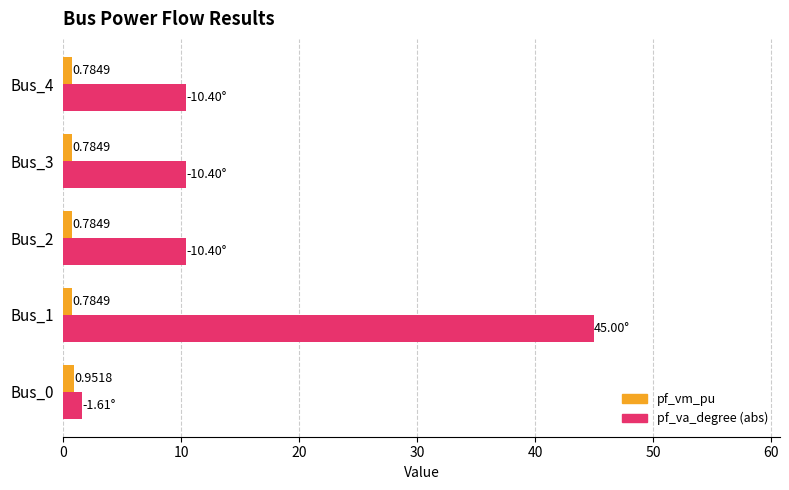

Which series has the largest range (max minus min)?

pf_va_degree (abs)